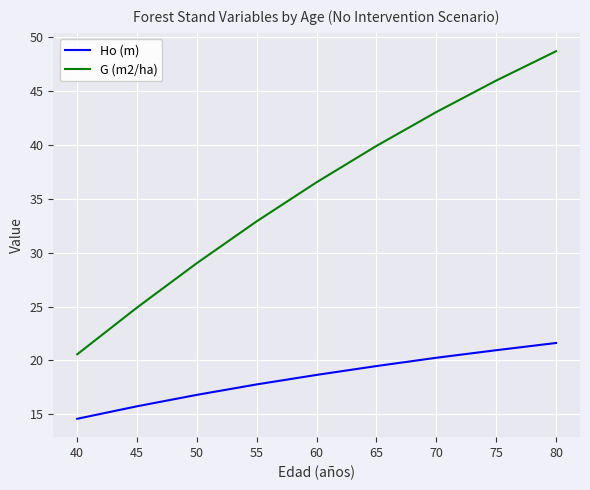

Count the number of categories in the chart.

9